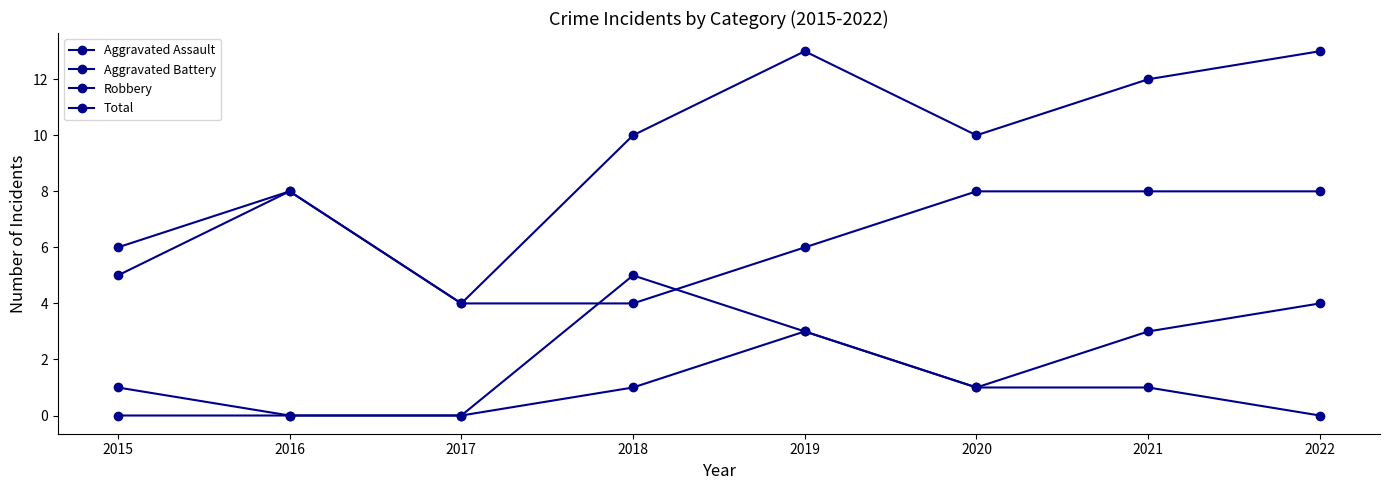

Which category has the lowest value across all series?

2015